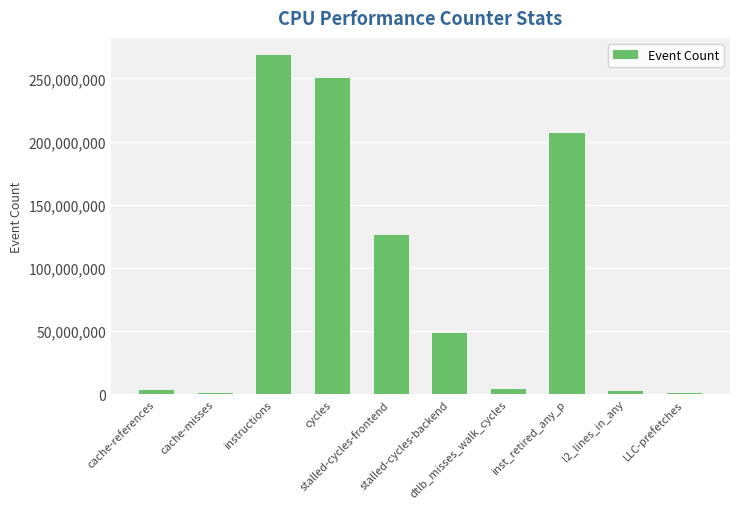

What is the sum of all values?

911589737